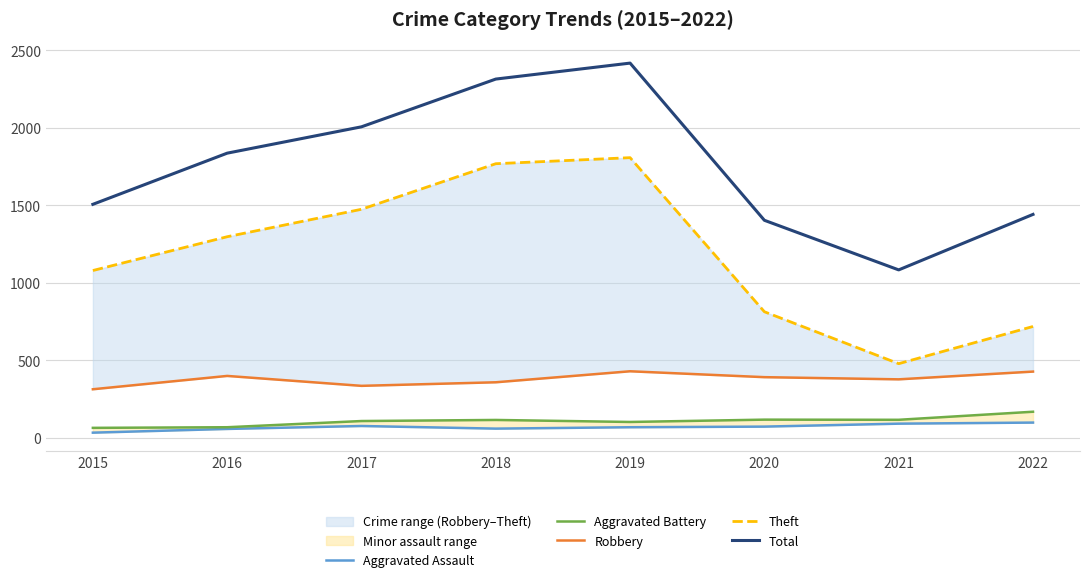

How many interior local valleys does the Total series have?

1